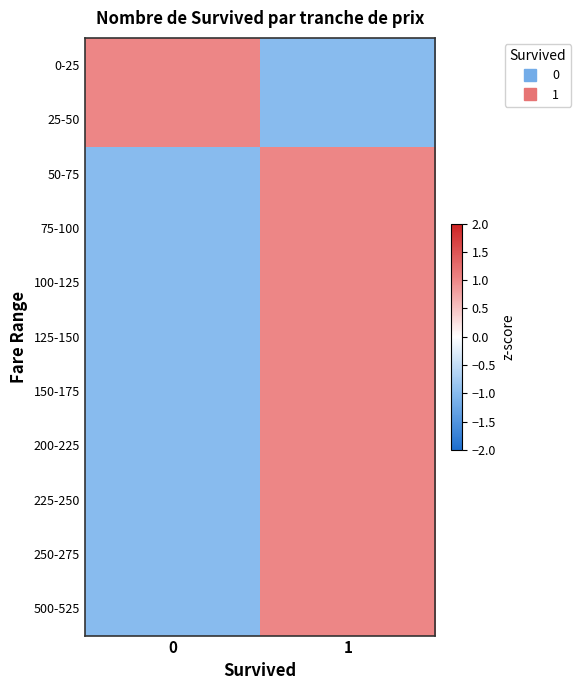

At how many categories does at least one series exceed 0?

2